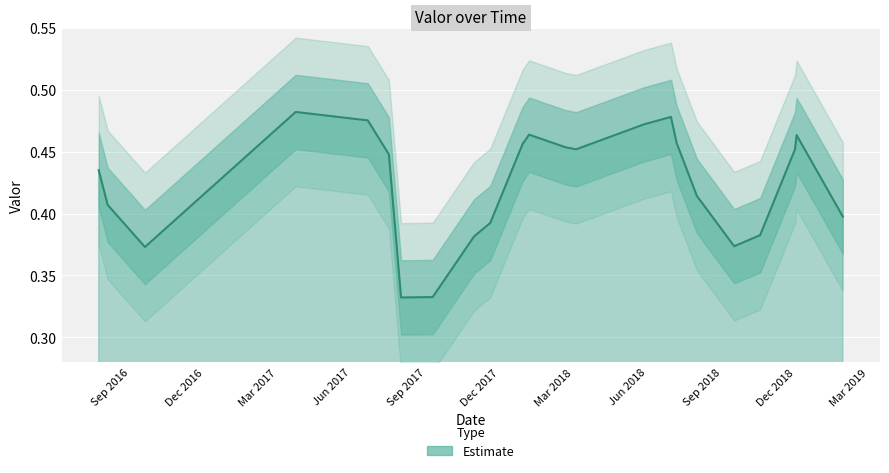

Where is the first local maximum?

2017-03-24